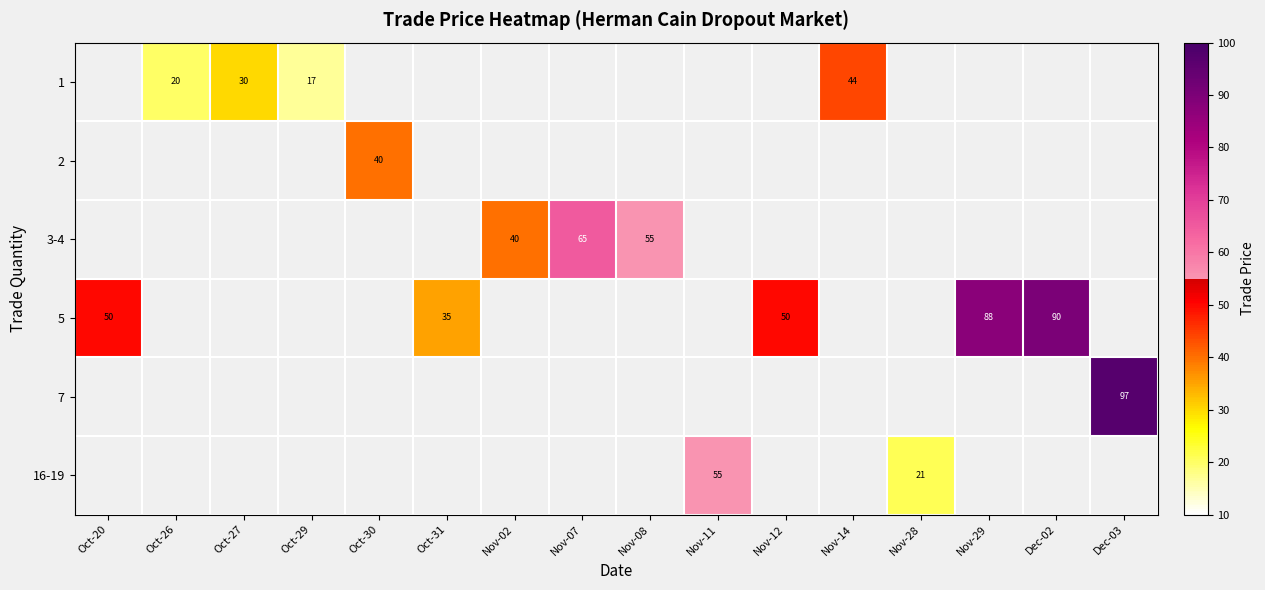

Is it true that 1 equals 20 at Oct-26?

True